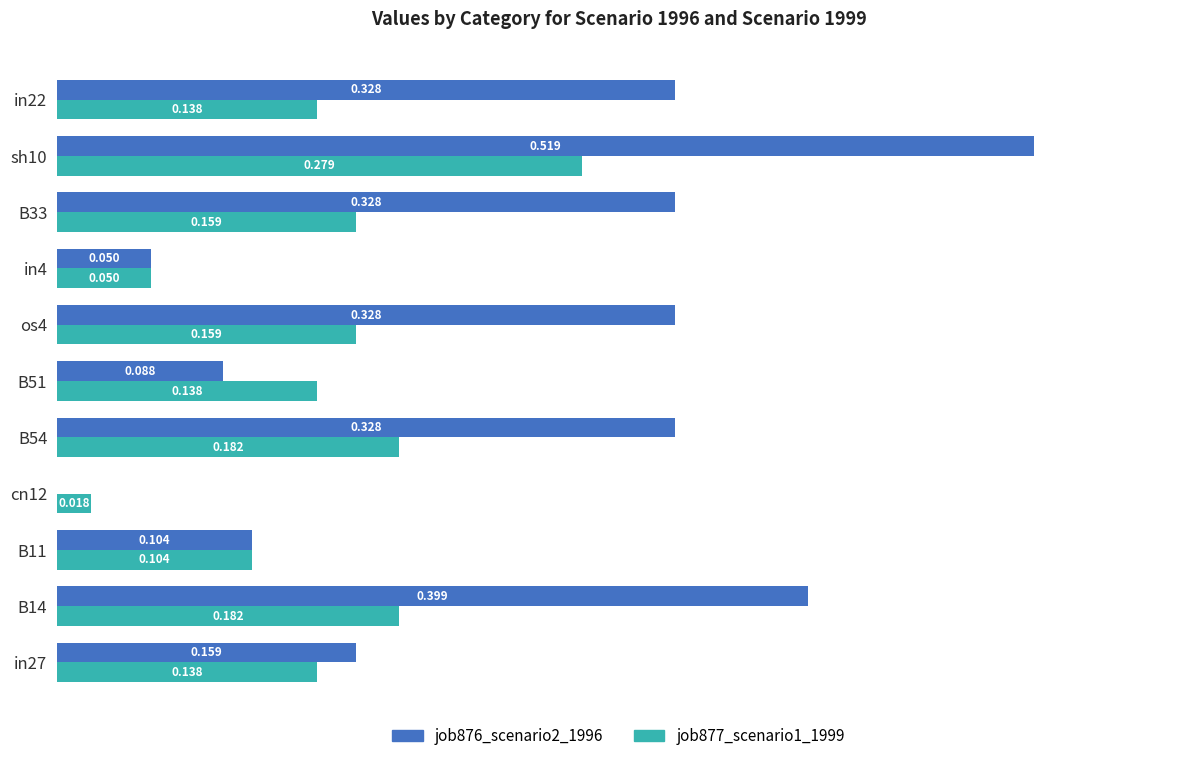

Is the value of job876_scenario2_1996 at cn12 greater than the value of job877_scenario1_1999 at B33?

No